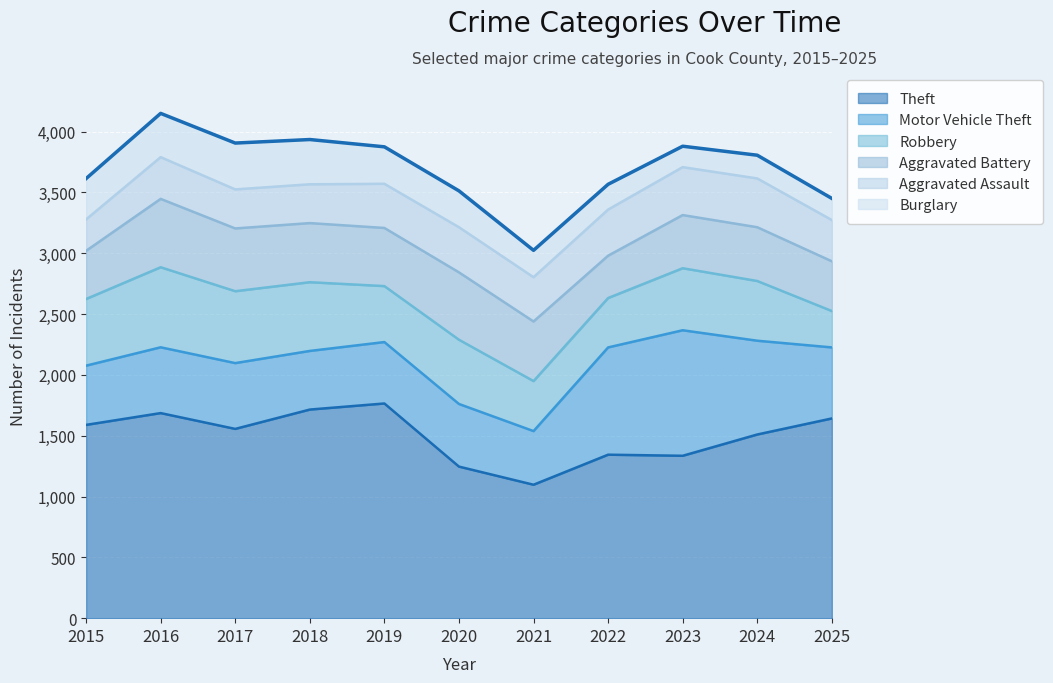

Between 2022 and 2017, which is larger?

2017